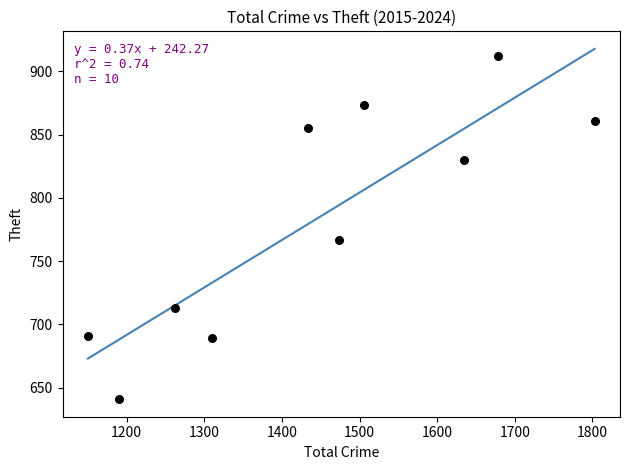

What is the range of Y values (max minus min)?

271